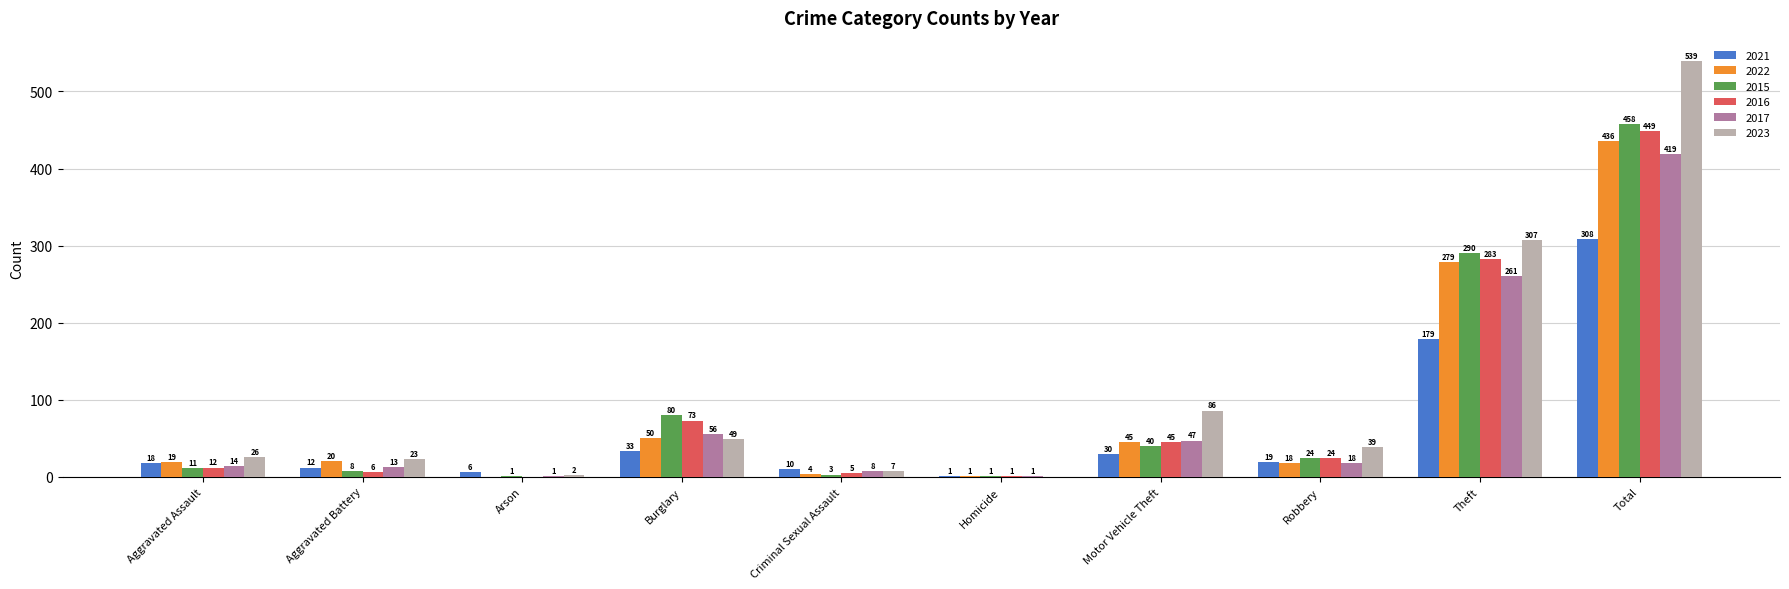

Which label corresponds to the largest value in the chart?

Total